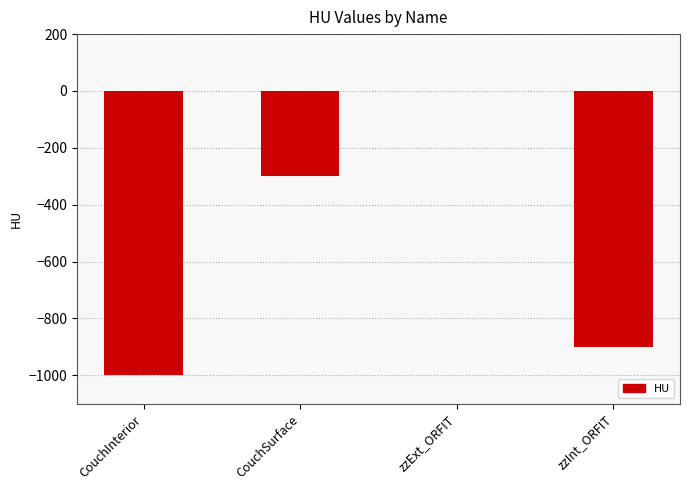

How many values exceed -300?

1